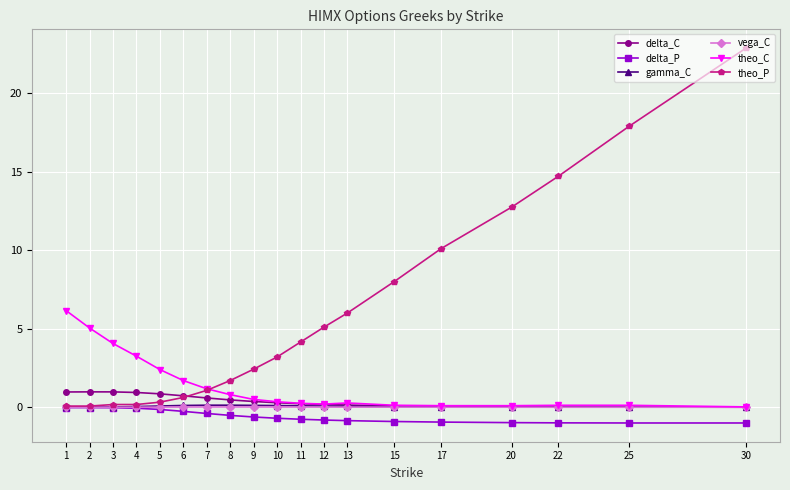

At which category is the sum across all series the highest?

30